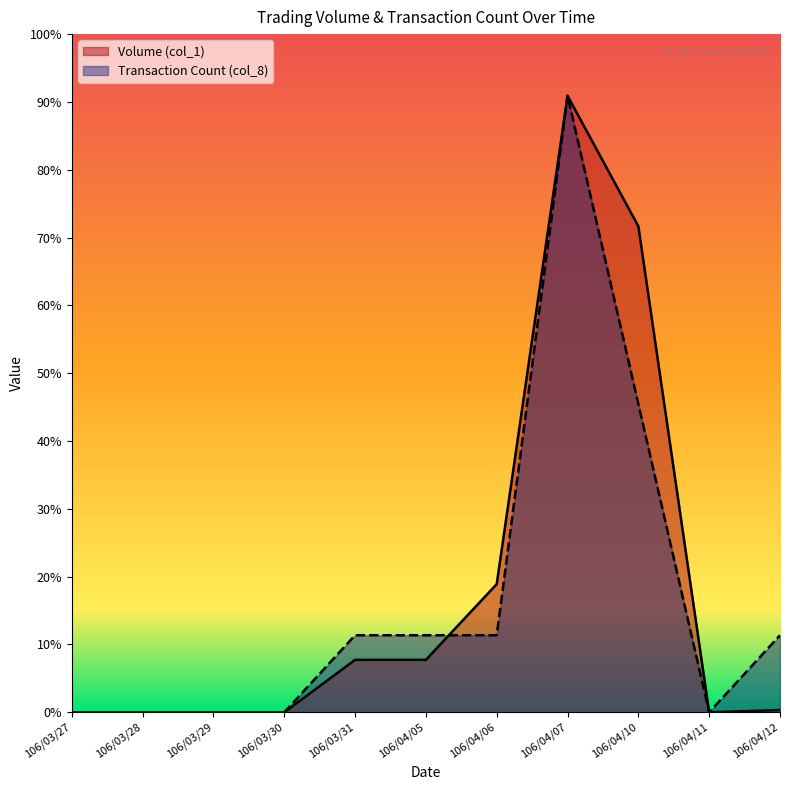

What position from the right is 106/03/30?

8